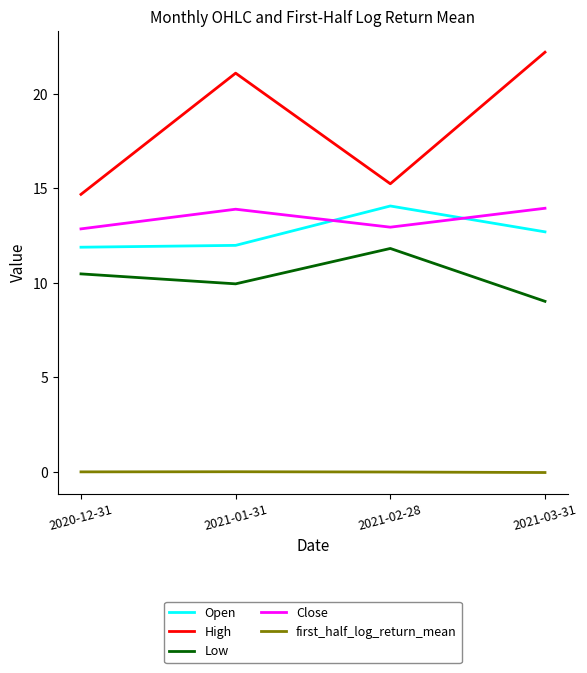

Rank the categories by Low value from lowest to highest.

2021-03-31, 2021-01-31, 2020-12-31, 2021-02-28